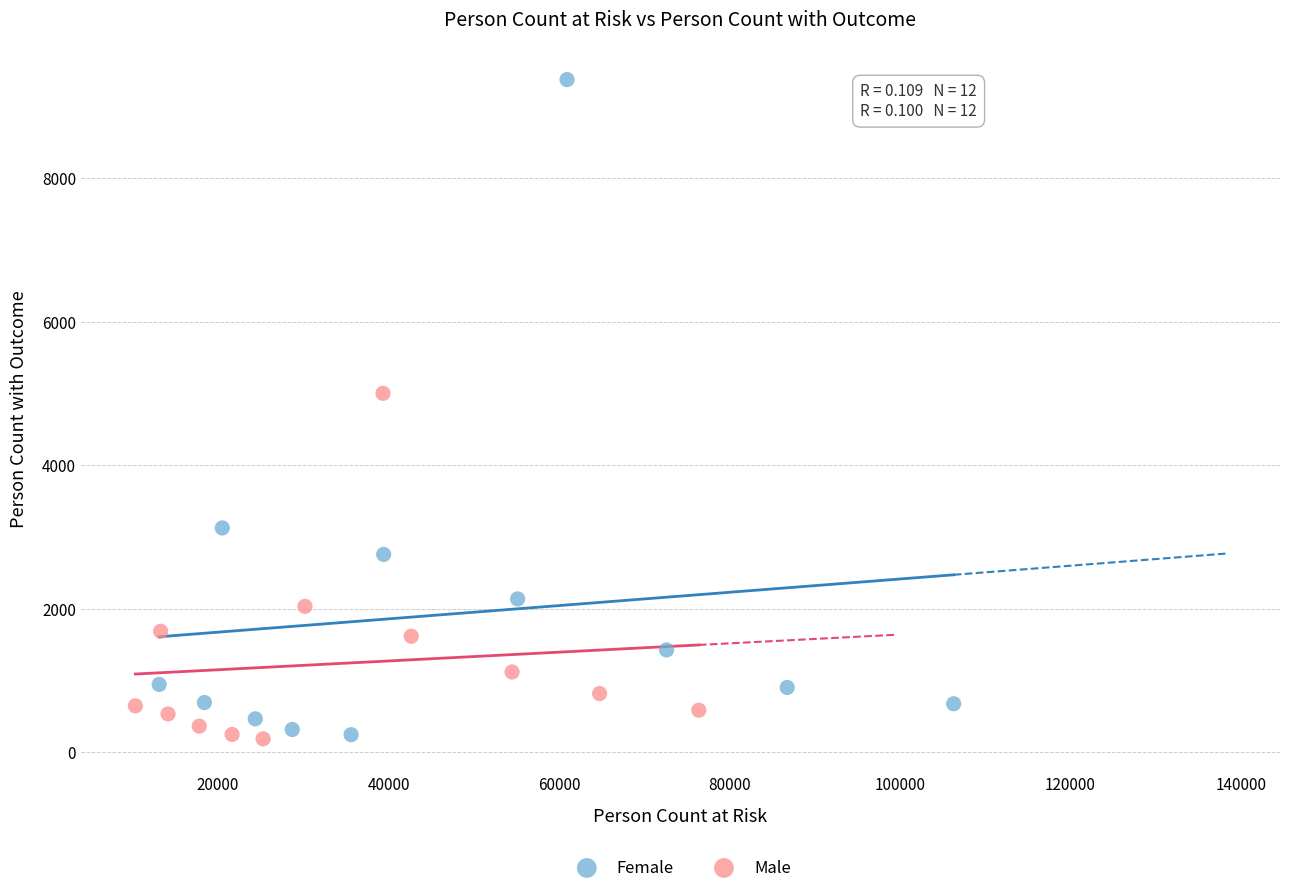

Which series contains the highest Y value?

Female